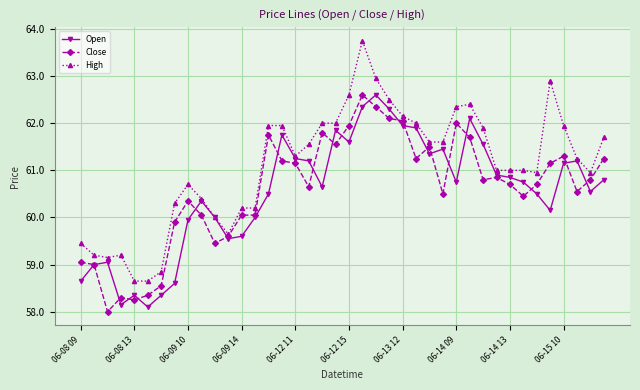

Which series has the widest spread of values?

High